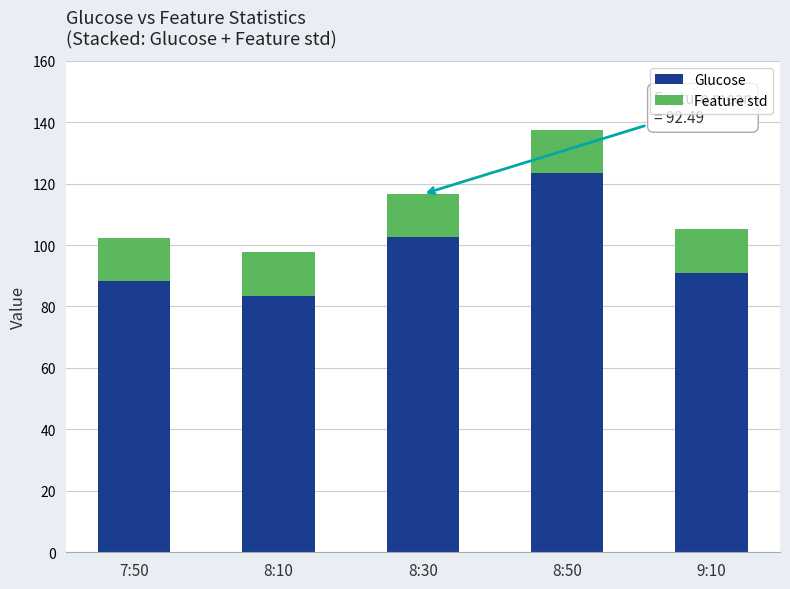

Which category has the lowest value in the Glucose series?

8:10